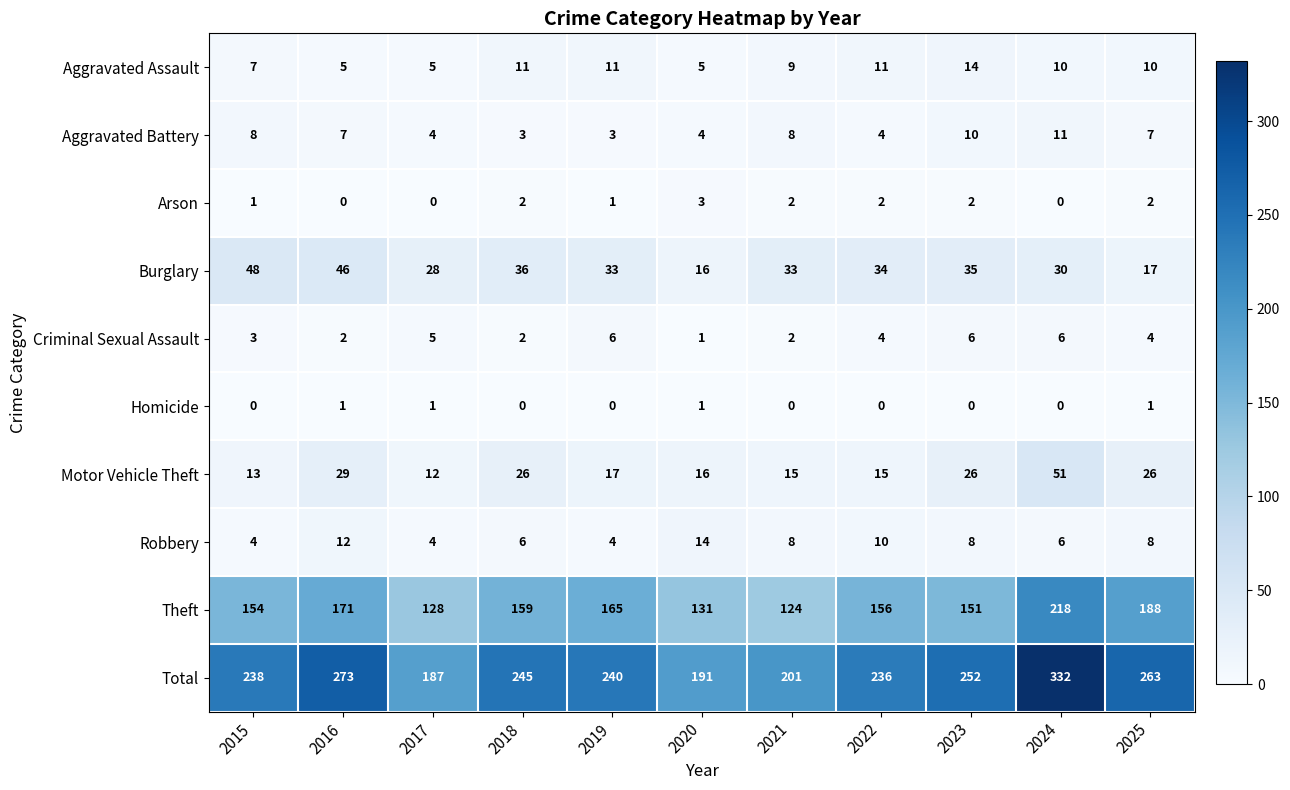

Between 2015 and 2019, which series saw the biggest shift?

Burglary